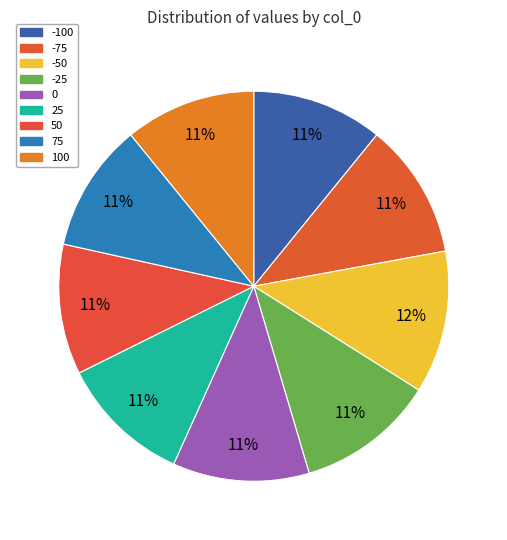

Is it true that -50 is 12% of the pie?

True